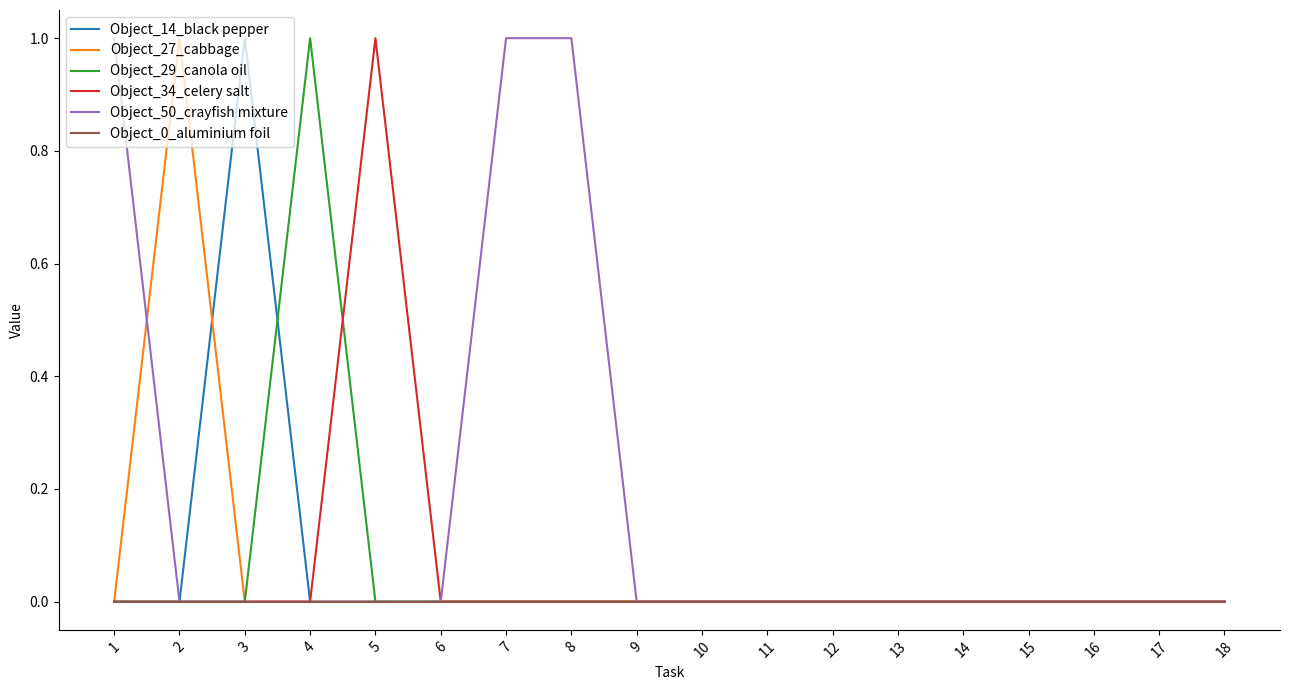

Which series changed the most between 7 and 18?

Object_50_crayfish mixture